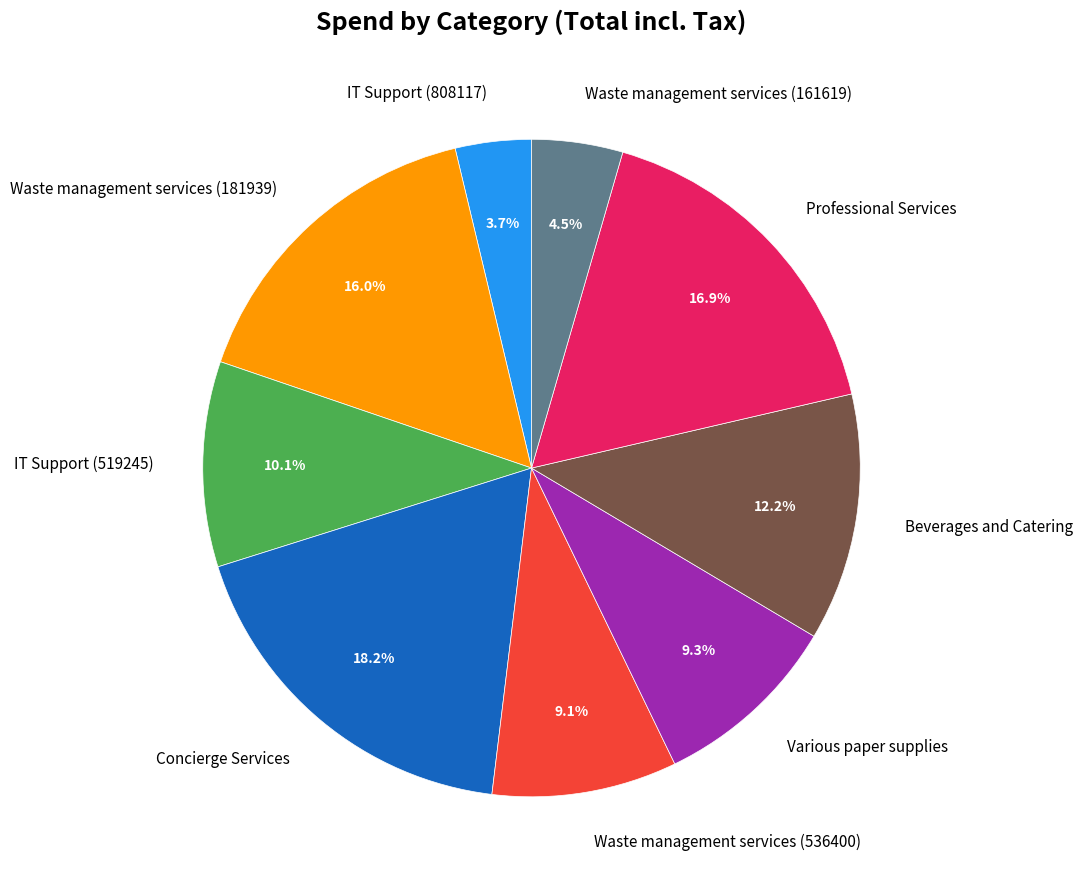

Approximately how many times larger is the value at IT Support (519245) compared to Professional Services?

0.6